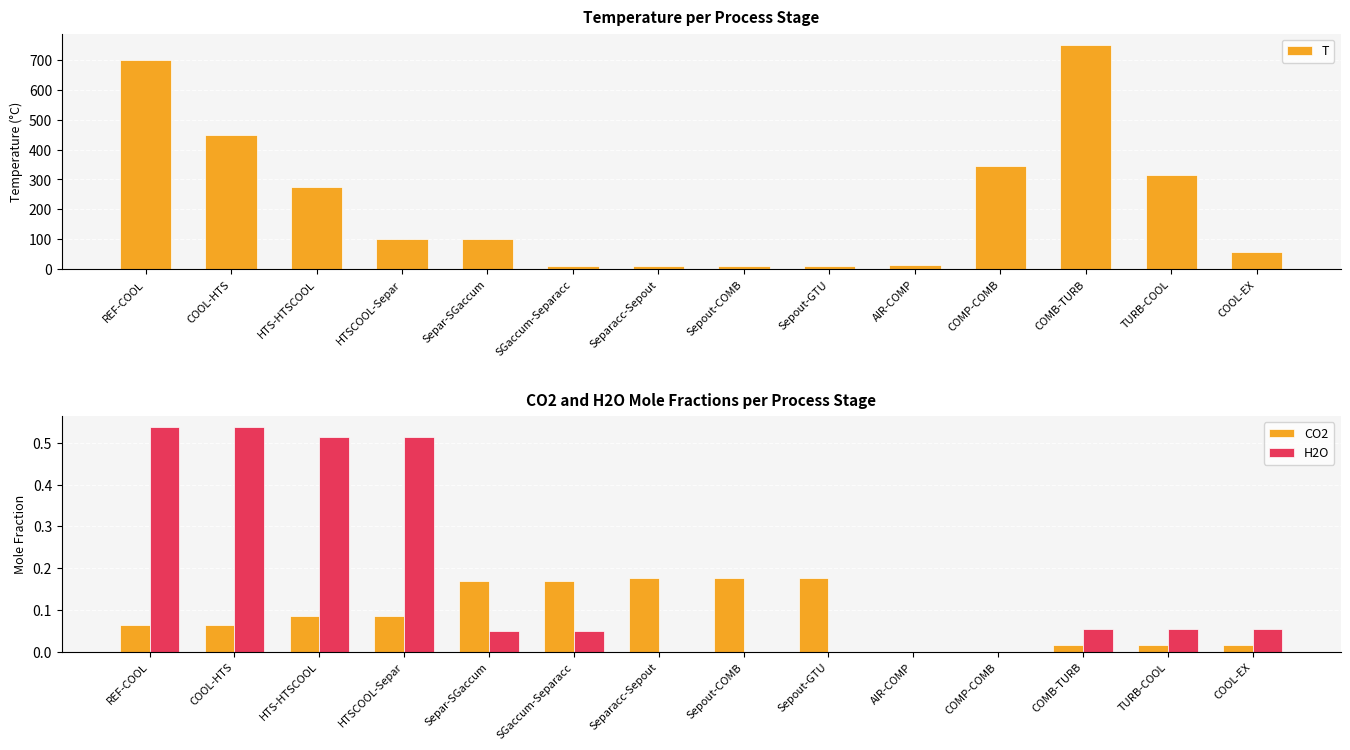

What is the label of the 8th bar from the left?

Sepout-COMB